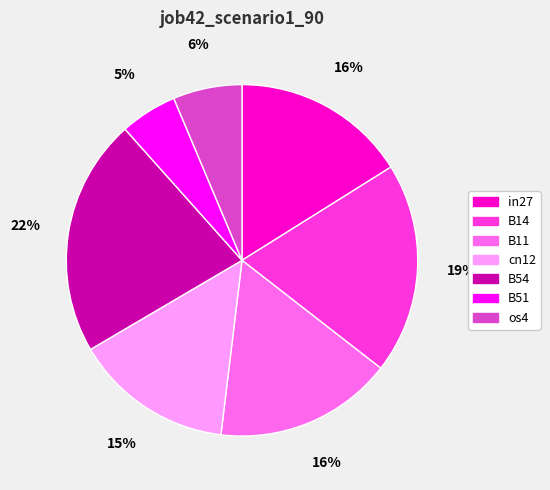

What is the largest slice in the pie chart?

B54